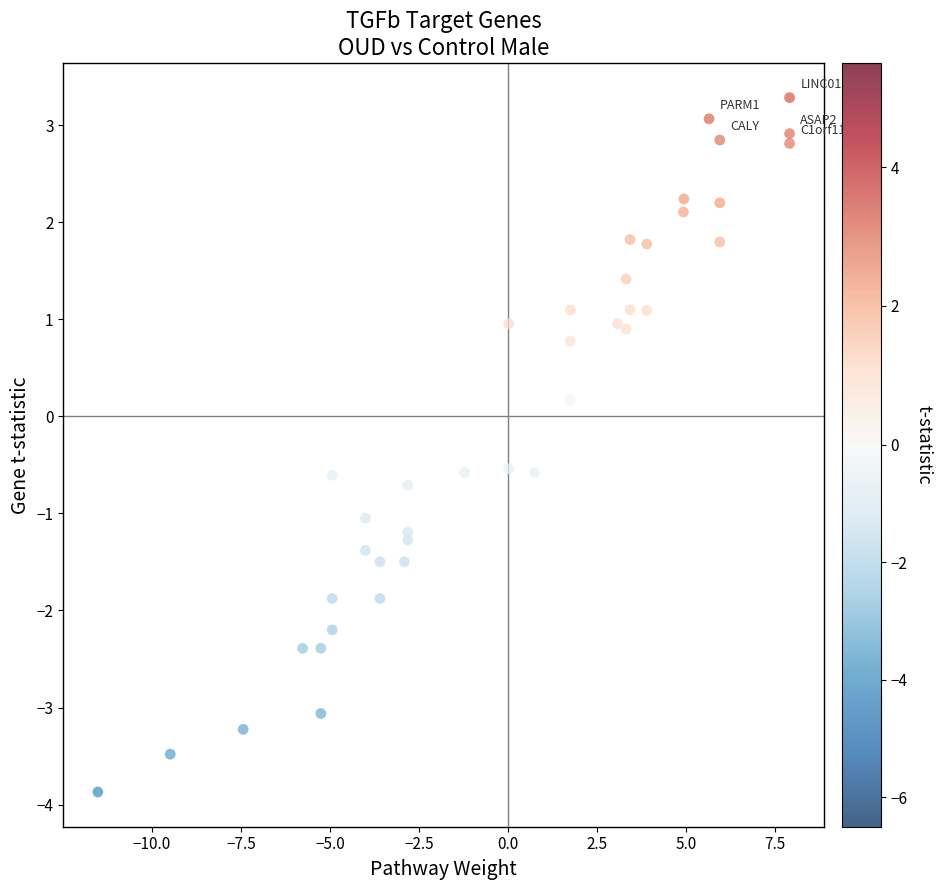

What is the range of Y values (max minus min)?

7.2